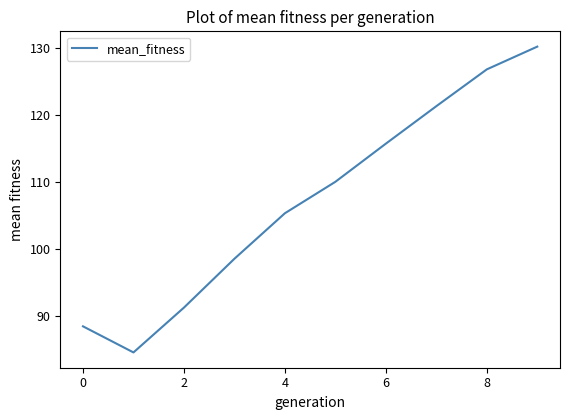

What is the sum of all values?

1071.9